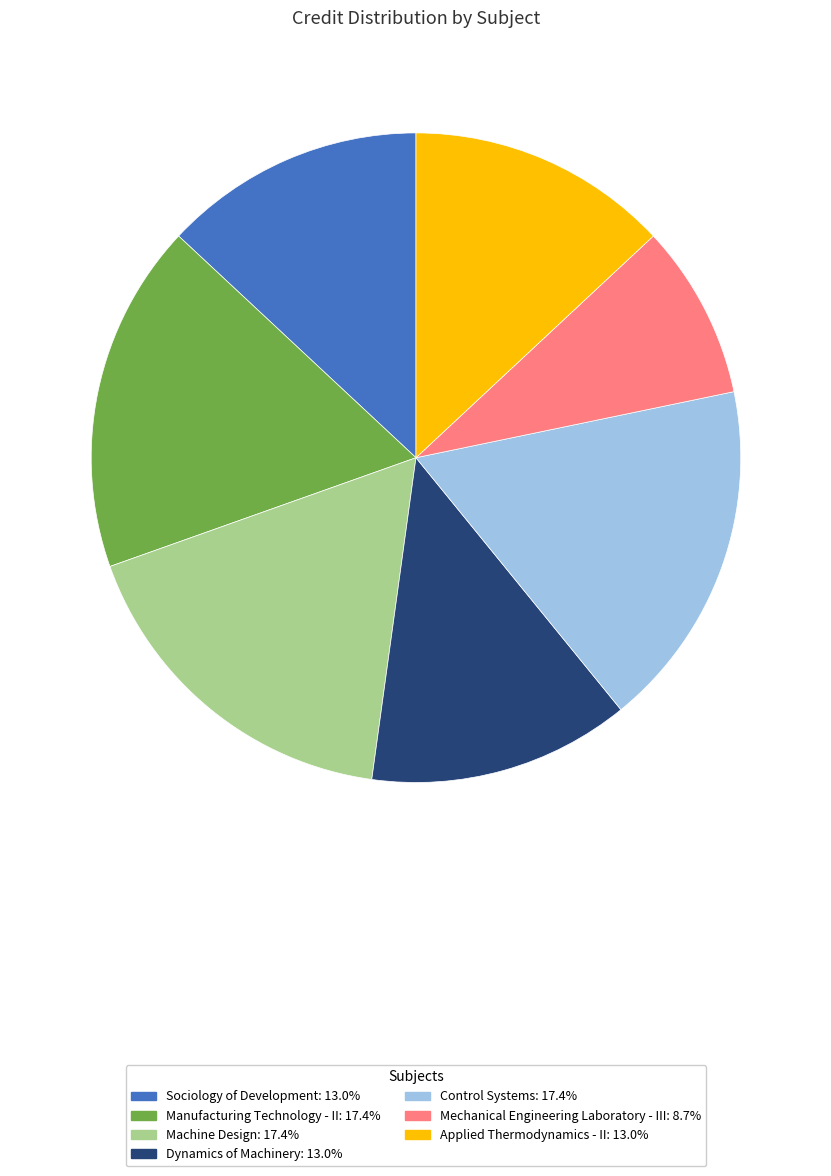

Is it true that Applied Thermodynamics - II is 2% of the pie?

False